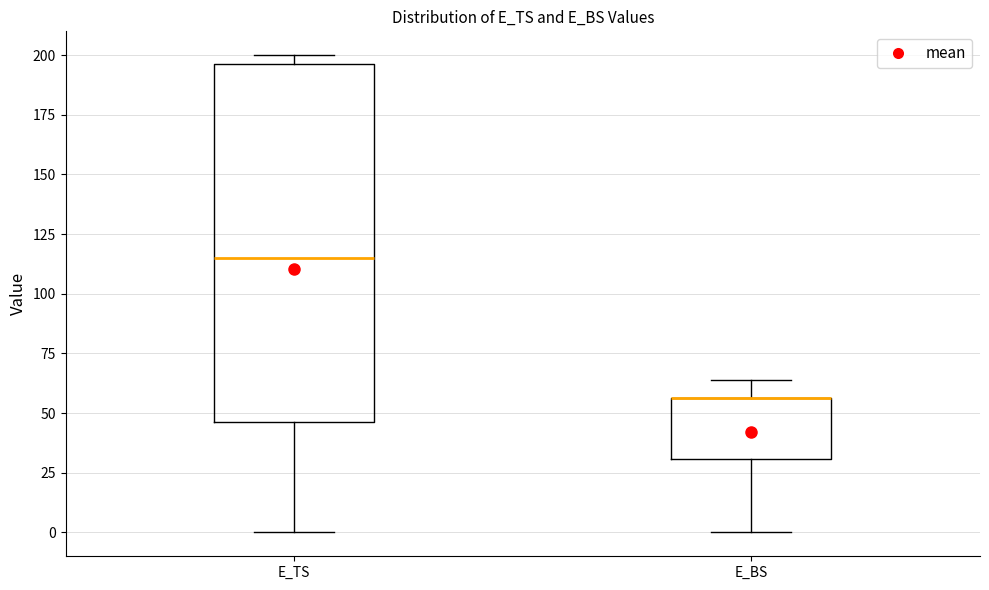

Where is the upper edge of the box for E_BS on the y-axis? The values are not printed on the chart, so give them approximately, as read against the axis.

55